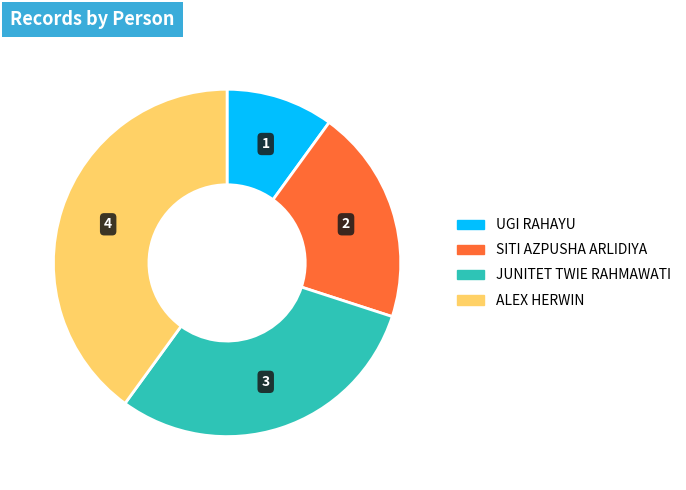

Approximately how many times larger is the value at ALEX HERWIN compared to UGI RAHAYU?

4.0